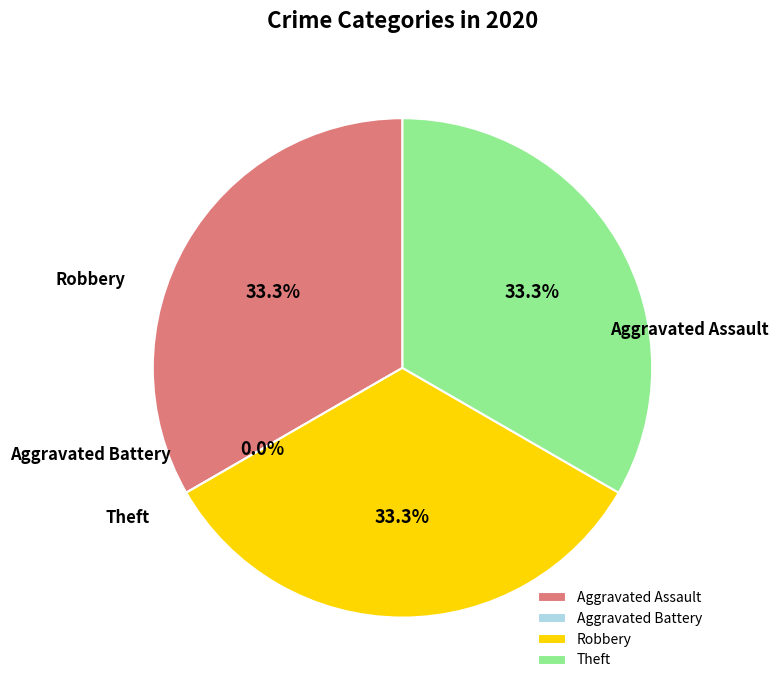

How much of the chart is everything except Aggravated Battery?

100.0%